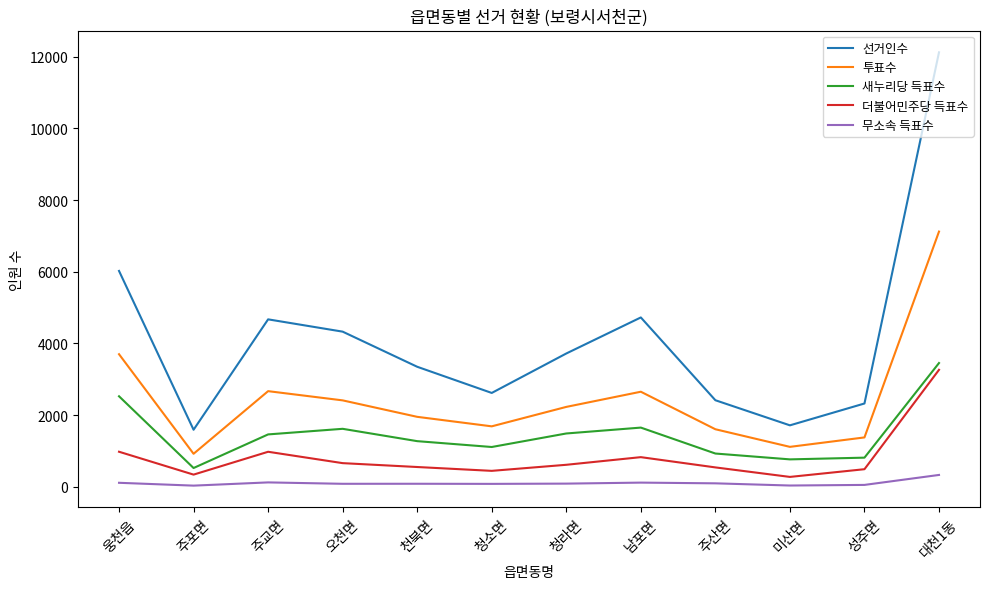

What is the difference between the maximum and minimum values in the 새누리당 득표수 series?

2927